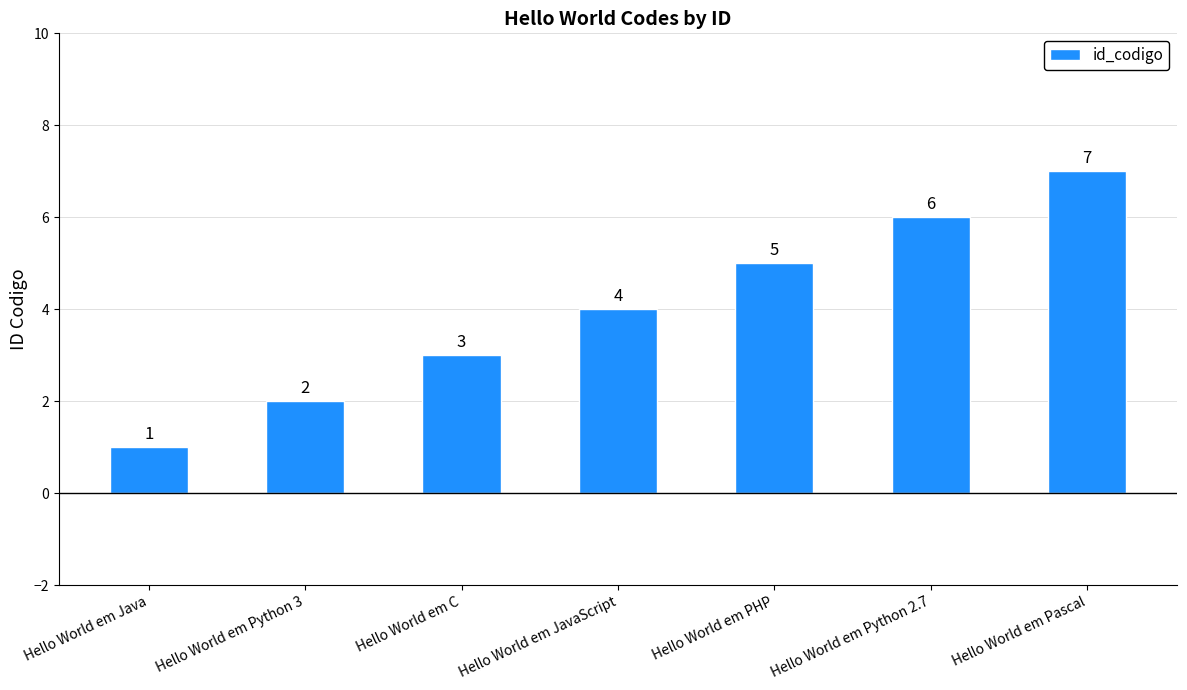

How many data points does each series have?

7